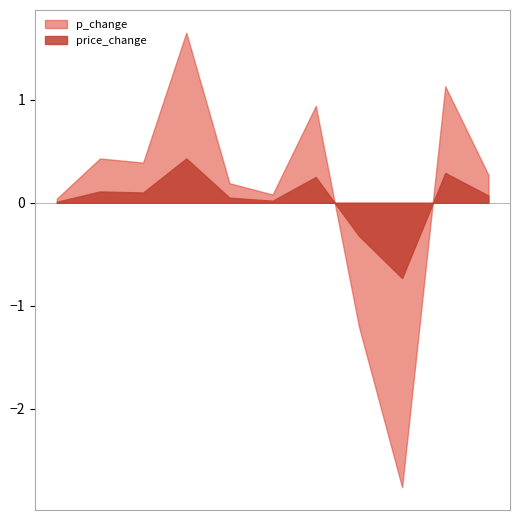

At which label does price_change first exceed 0?

2016-08-31